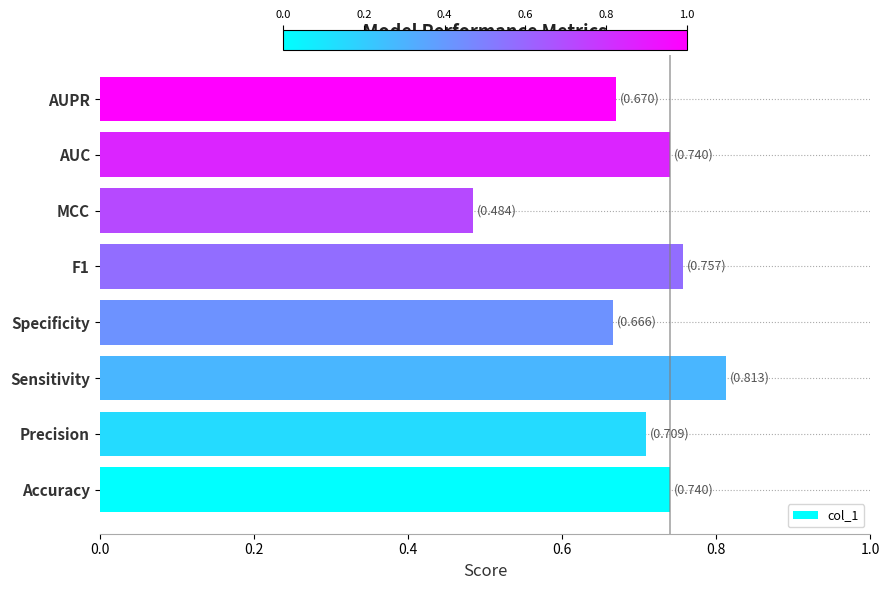

At which label is the value closest to 0?

MCC